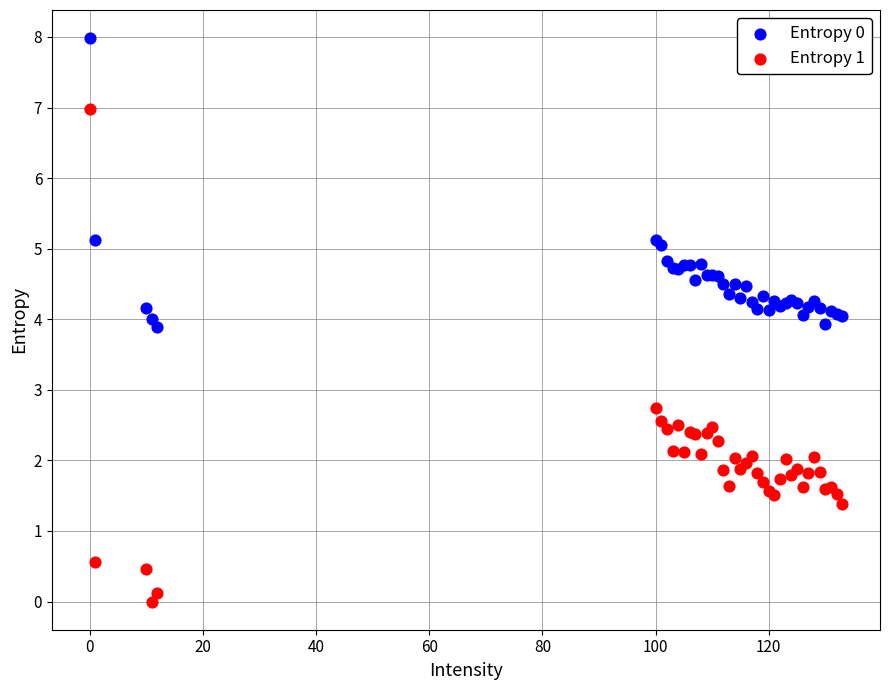

Which series reaches the maximum Y coordinate?

Entropy 0